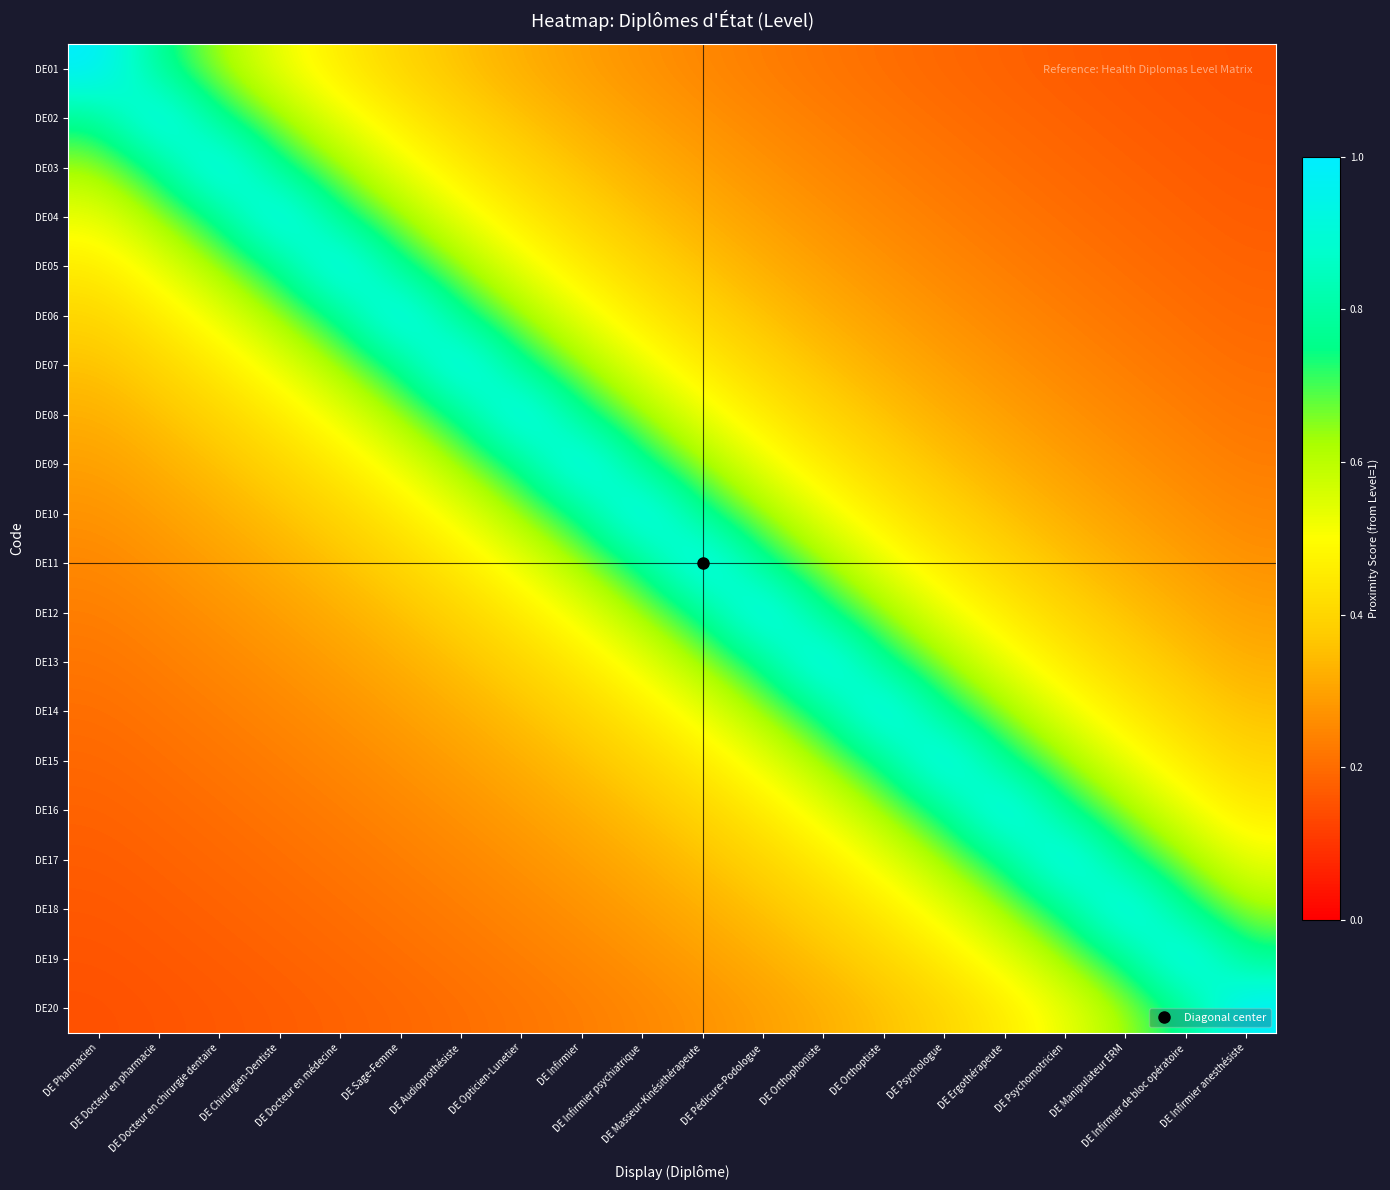

What is the spread (max minus min) of values at DE Docteur en pharmacie?

0.8